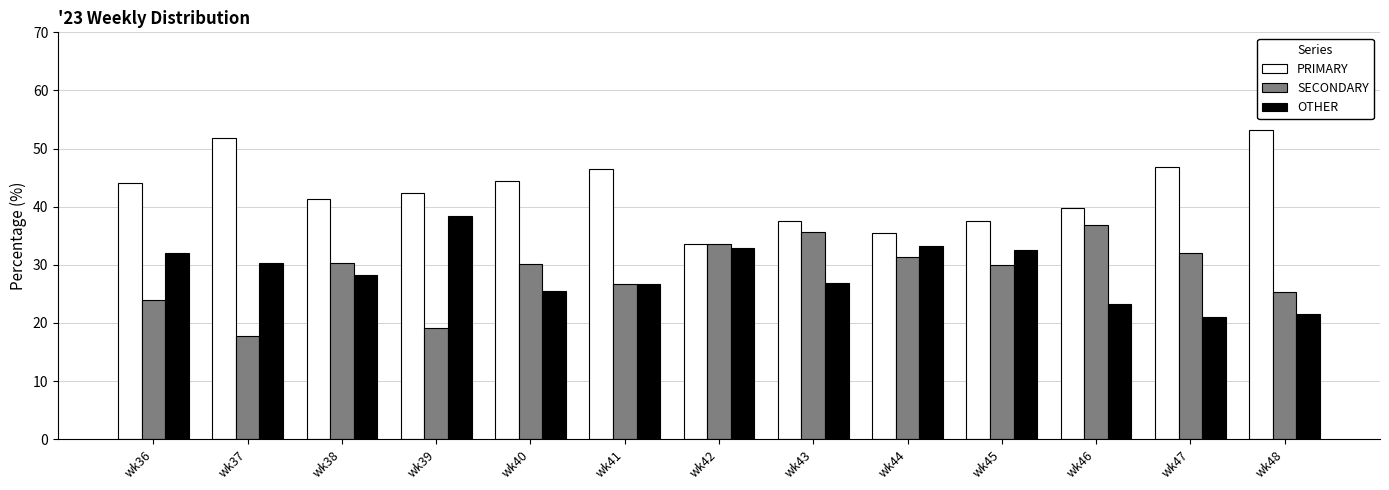

How many data points does each series have?

13